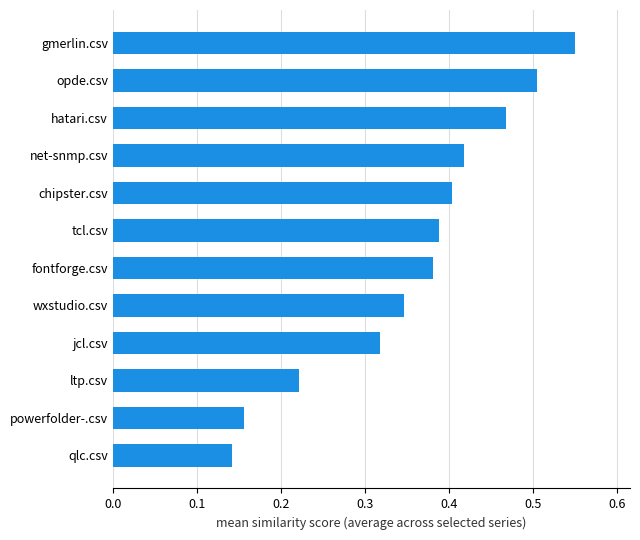

What is the sum of the values at ltp.csv and hatari.csv?

0.7